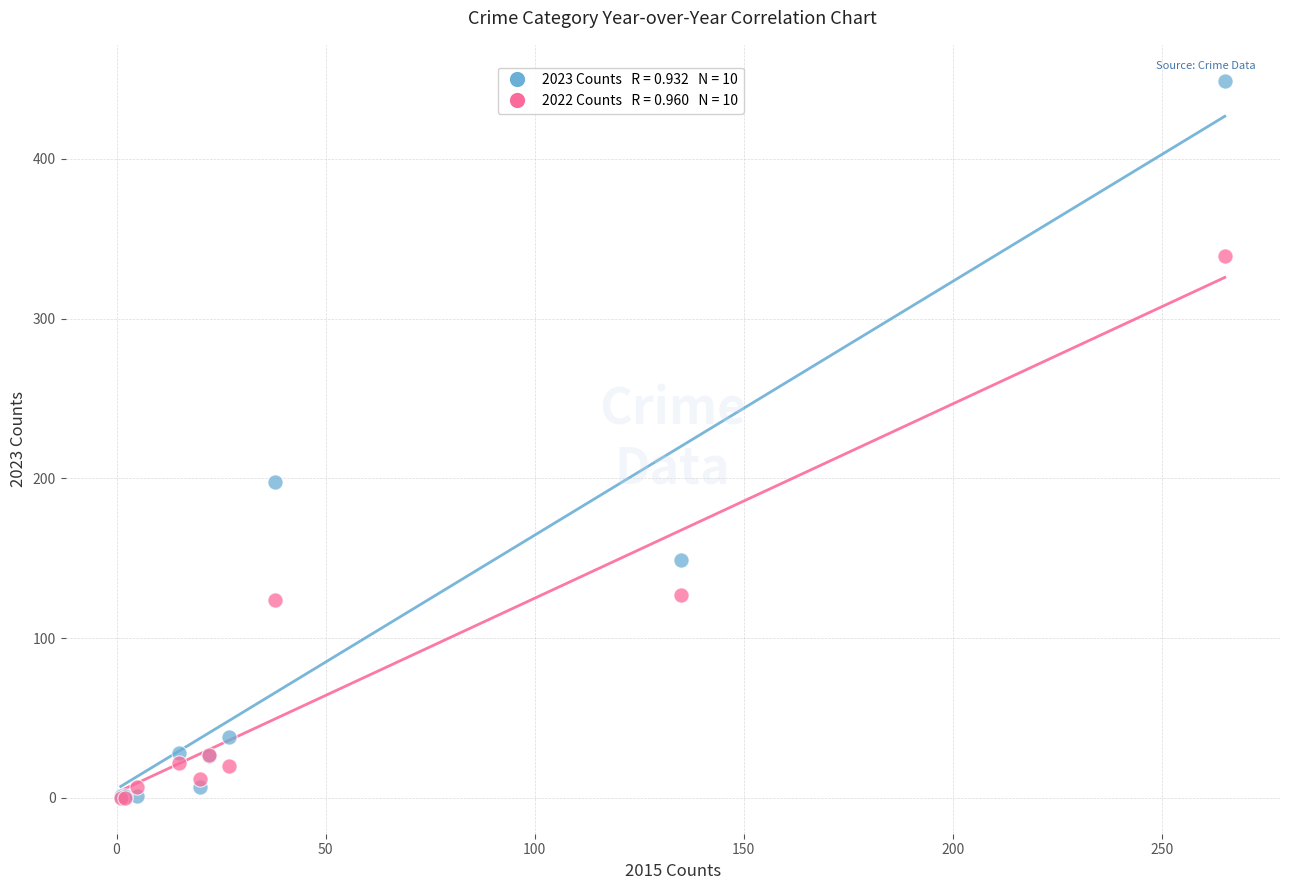

Across all series, what Y value is closest to 224?

198